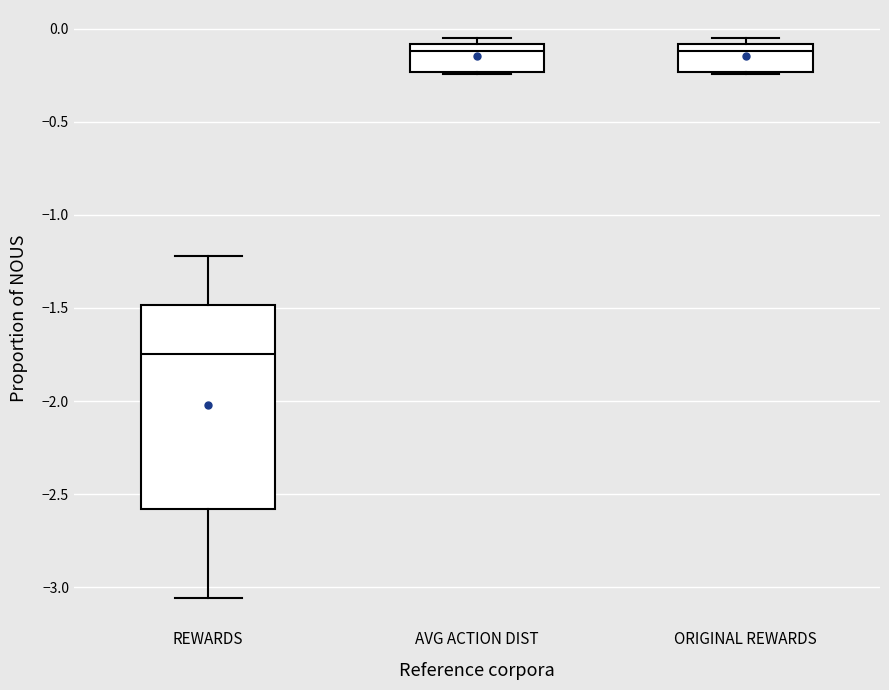

Where is the upper edge of the box for AVG ACTION DIST on the y-axis? The values are not printed on the chart, so give them approximately, as read against the axis.

-0.10